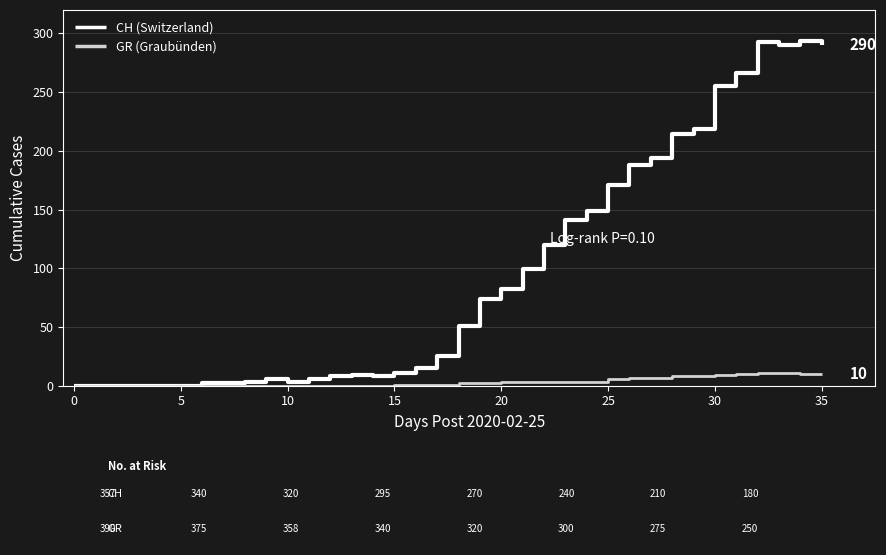

Rank the series by their average value, from lowest to highest.

GR (Graubünden), CH (Switzerland)